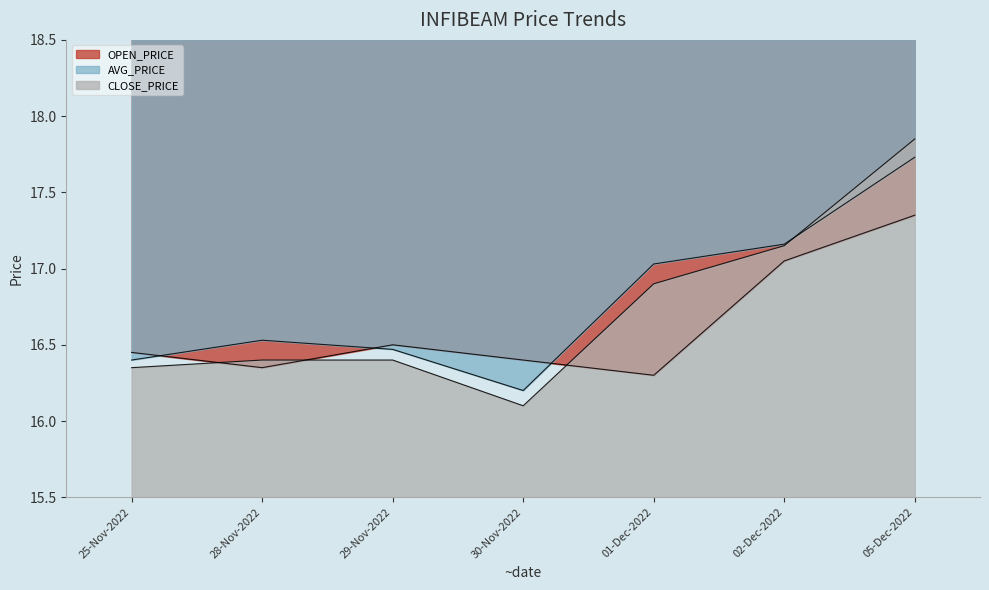

Which category has the lowest value across all series?

30-Nov-2022